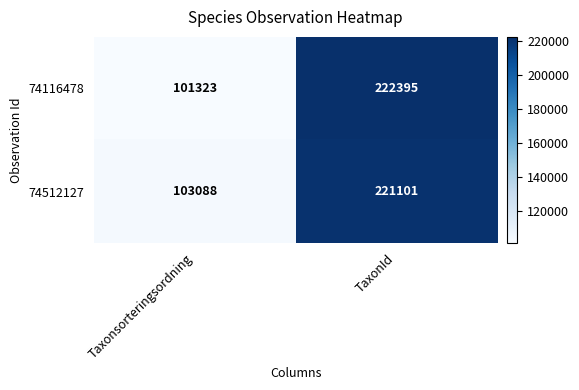

Reading left to right, transcribe all the data shown in this chart.

74116478: 101323	222395
74512127: 103088	221101